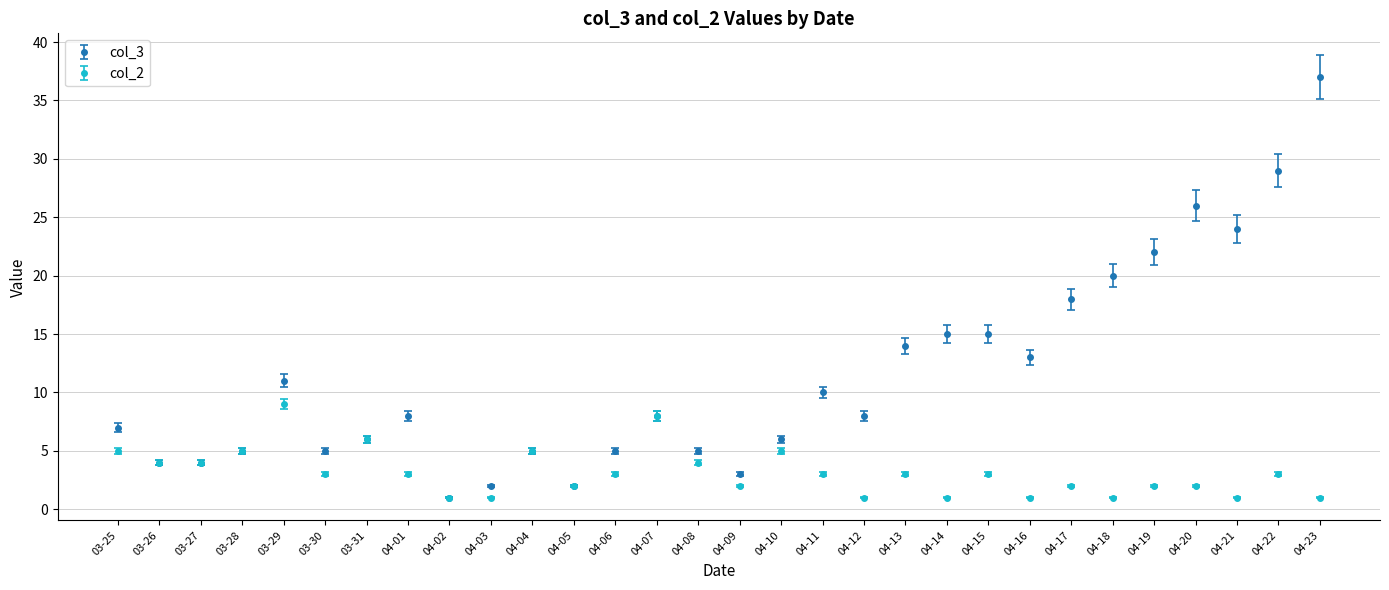

Reading right to left, extract all data points from this chart.

col_3: 04-23=37	04-22=29	04-21=24	04-20=26	04-19=22	04-18=20	04-17=18	04-16=13	04-15=15	04-14=15	04-13=14	04-12=8	04-11=10	04-10=6	04-09=3	04-08=5	04-07=8	04-06=5	04-05=2	04-04=5	04-03=2	04-02=1	04-01=8	03-31=6	03-30=5	03-29=11	03-28=5	03-27=4	03-26=4	03-25=7
col_2: 04-23=1	04-22=3	04-21=1	04-20=2	04-19=2	04-18=1	04-17=2	04-16=1	04-15=3	04-14=1	04-13=3	04-12=1	04-11=3	04-10=5	04-09=2	04-08=4	04-07=8	04-06=3	04-05=2	04-04=5	04-03=1	04-02=1	04-01=3	03-31=6	03-30=3	03-29=9	03-28=5	03-27=4	03-26=4	03-25=5